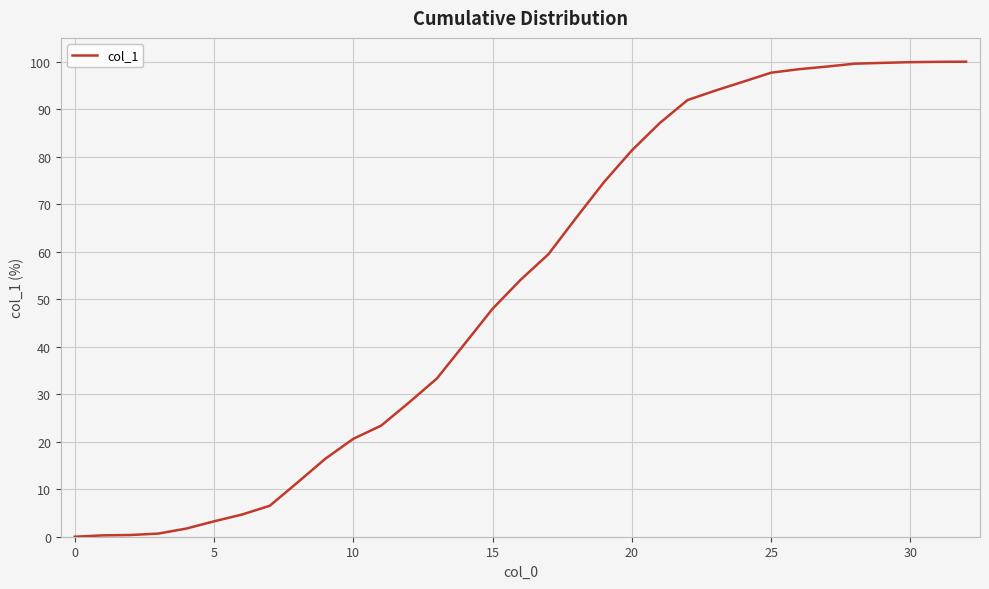

What is the difference between the maximum and minimum values?

100.0